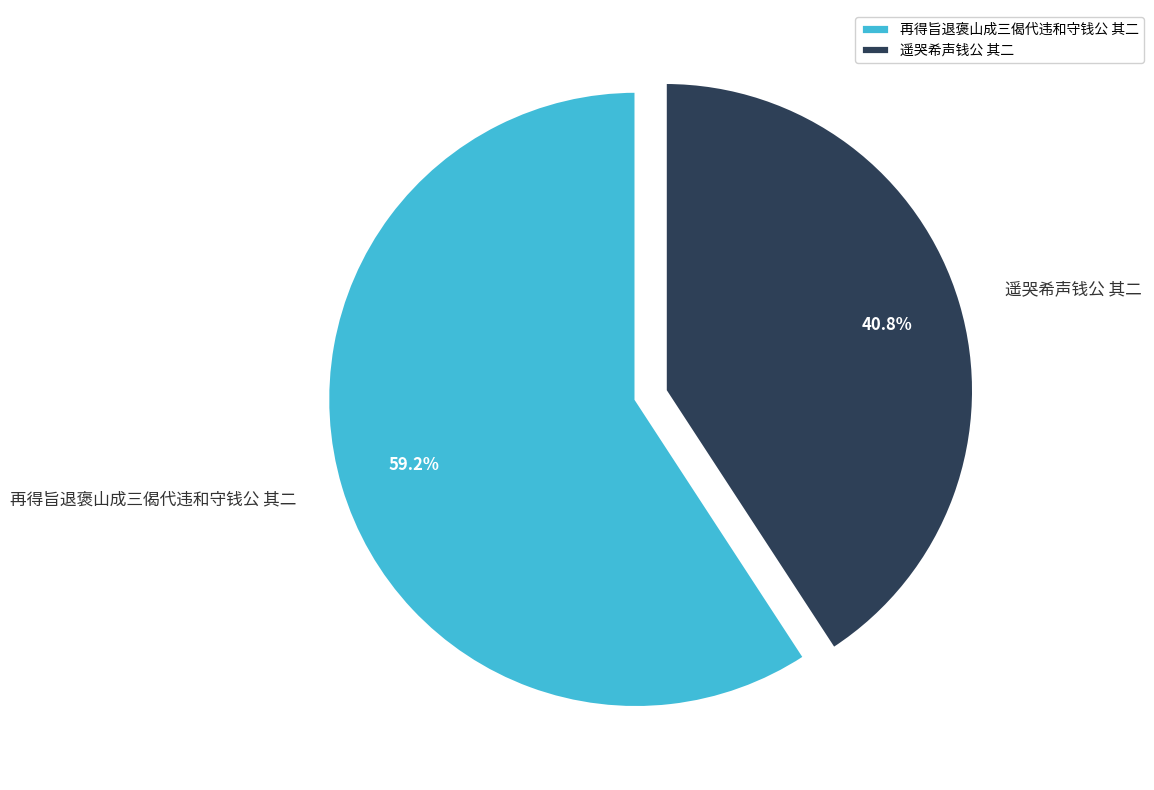

Is it true that 遥哭希声钱公 其二 is 52% of the pie?

False